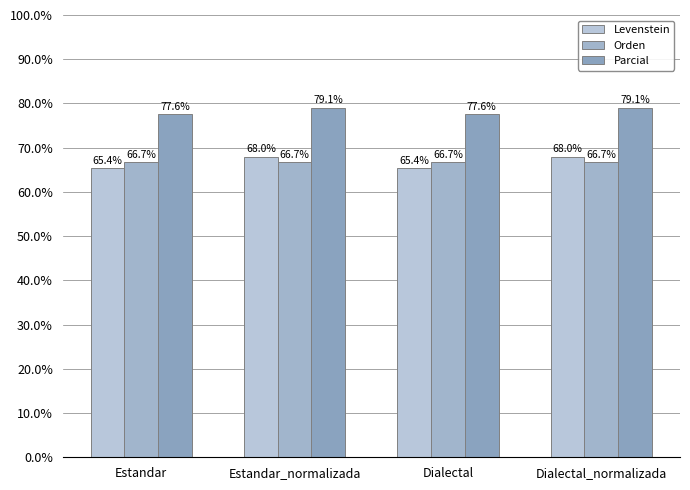

What is the maximum value for Levenstein?

68.0